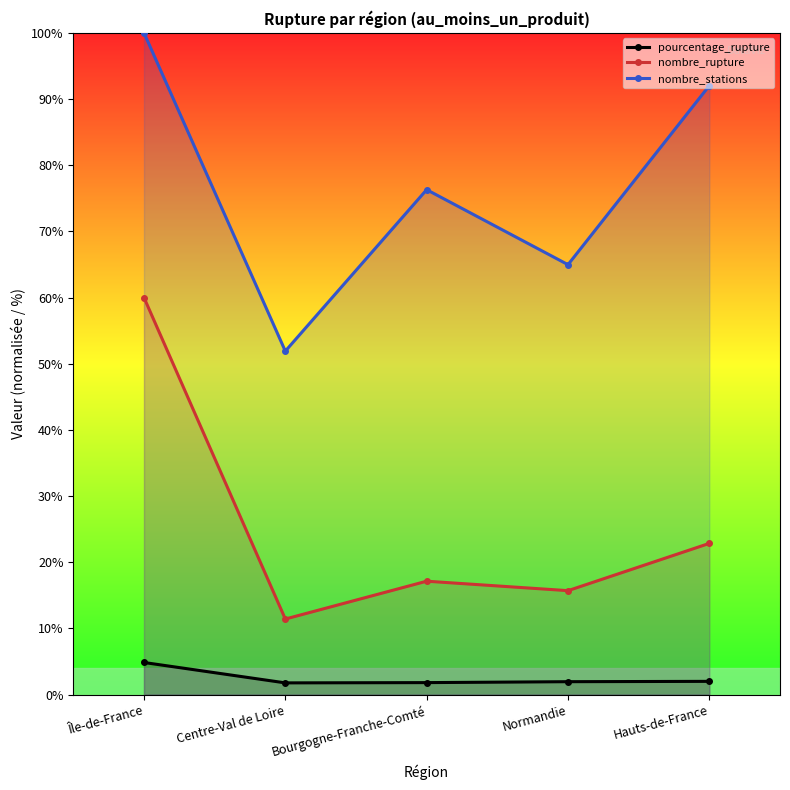

Reading left to right, transcribe all the data shown in this chart.

pourcentage_rupture: 4.9	1.8	1.8	2.0	2.0
nombre_rupture: 60.0	11.4	17.1	15.7	22.9
nombre_stations: 100.0	51.9	76.3	65.0	92.0